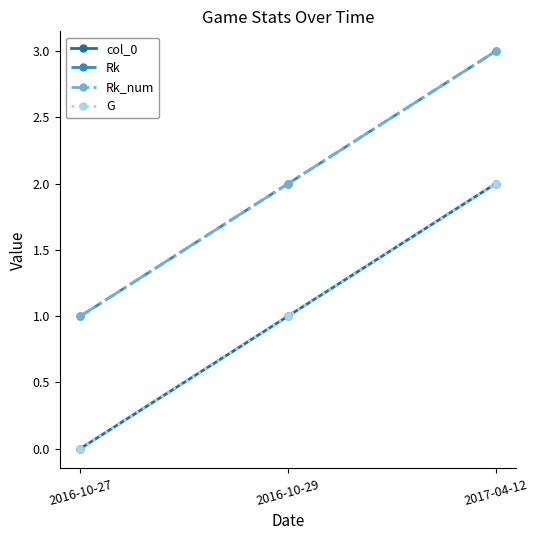

Does the chart have visible grid lines?

No